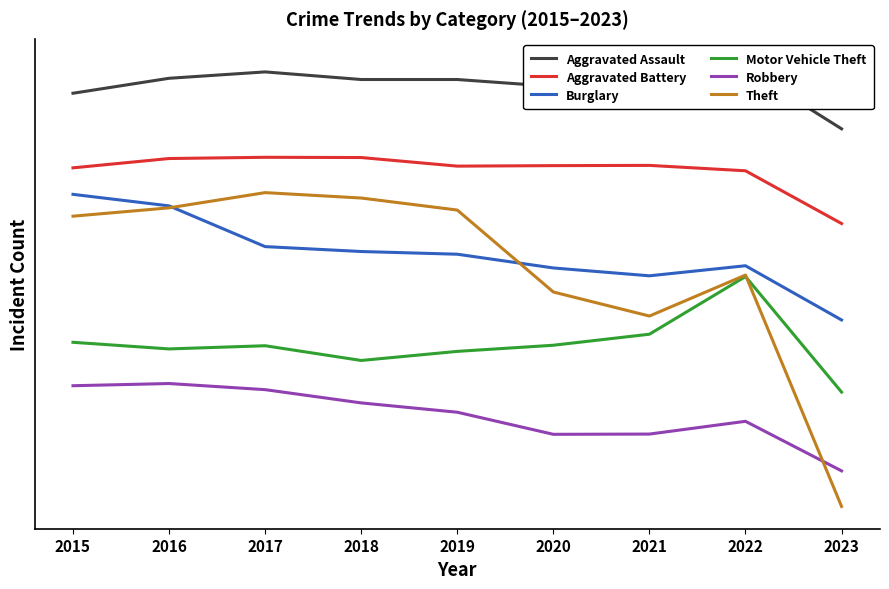

The value of Motor Vehicle Theft at 2018 is 366. True or false?

False